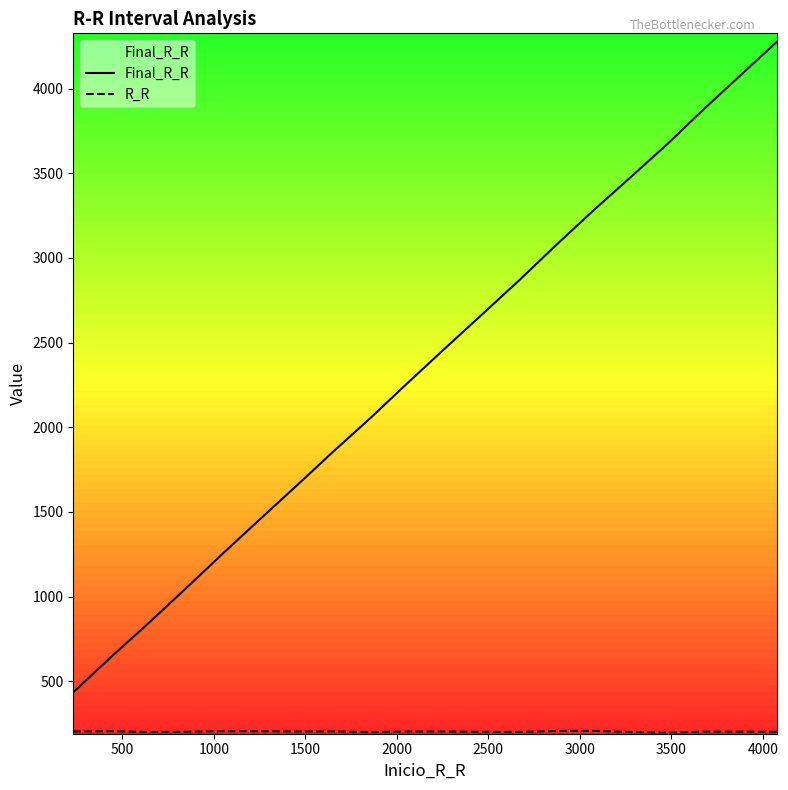

What is the sum of all R_R values?

4045